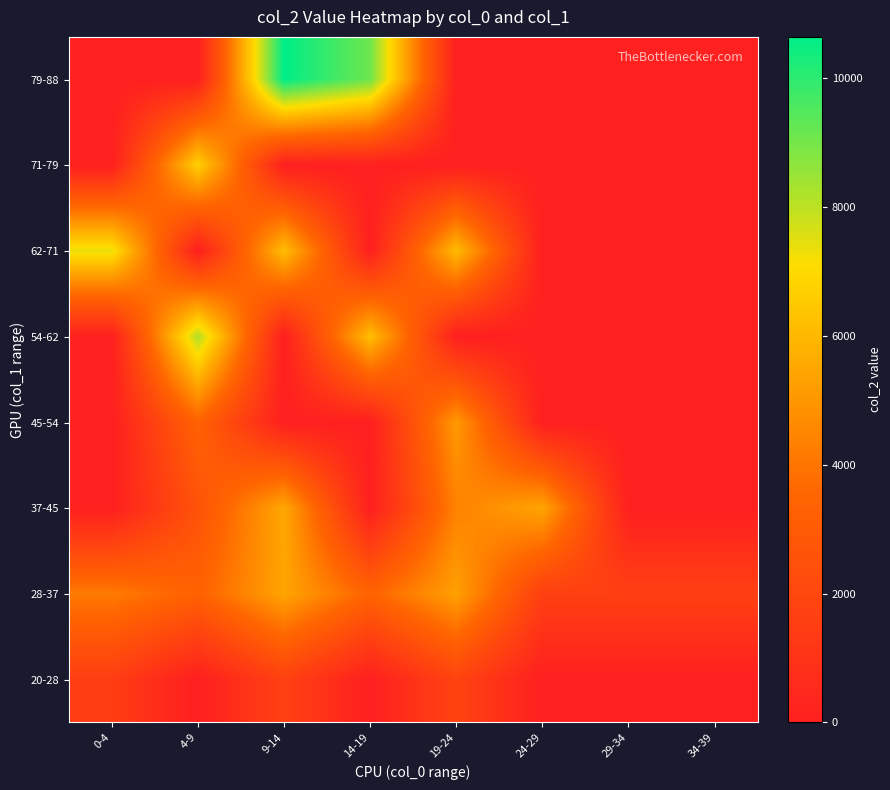

Reading left to right, list all the values displayed in this chart.

20-28: 0-4=1514.5	4-9=0.0	9-14=1709.0	14-19=0.0	19-24=1825.0	24-29=0.0	29-34=0.0	34-39=0.0
28-37: 0-4=4175.0	4-9=3346.0	9-14=5415.0	14-19=3419.3	19-24=5297.0	24-29=1624.0	29-34=1624.0	34-39=1624.0
37-45: 0-4=0.0	4-9=2583.0	9-14=5508.0	14-19=0.0	19-24=4370.0	24-29=5438.5	29-34=0.0	34-39=0.0
45-54: 0-4=0.0	4-9=3382.0	9-14=0.0	14-19=0.0	19-24=5079.0	24-29=0.0	29-34=0.0	34-39=0.0
54-62: 0-4=0.0	4-9=8186.0	9-14=0.0	14-19=6195.0	19-24=0.0	24-29=0.0	29-34=0.0	34-39=0.0
62-71: 0-4=7376.0	4-9=0.0	9-14=6165.0	14-19=0.0	19-24=6124.0	24-29=0.0	29-34=0.0	34-39=0.0
71-79: 0-4=0.0	4-9=6725.0	9-14=0.0	14-19=0.0	19-24=0.0	24-29=0.0	29-34=0.0	34-39=0.0
79-88: 0-4=0.0	4-9=0.0	9-14=10633.0	14-19=9083.0	19-24=0.0	24-29=0.0	29-34=0.0	34-39=0.0